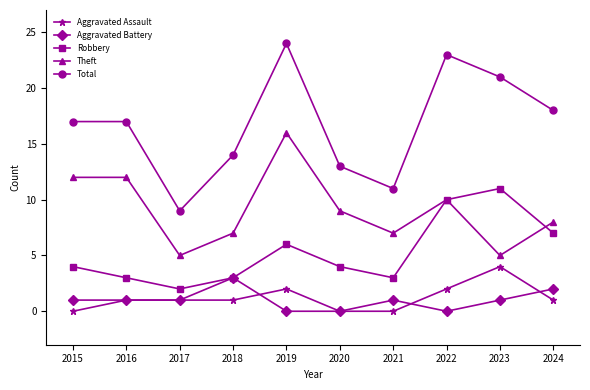

True or false: Theft and Aggravated Battery intersect in this chart.

False